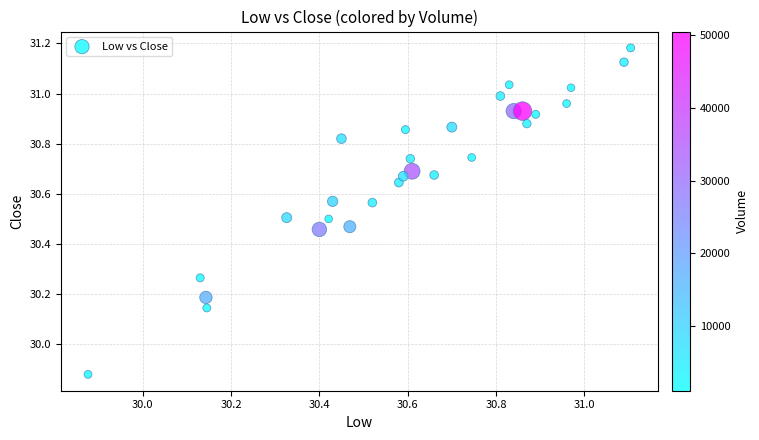

What is the range of X values (max minus min)?

1.2